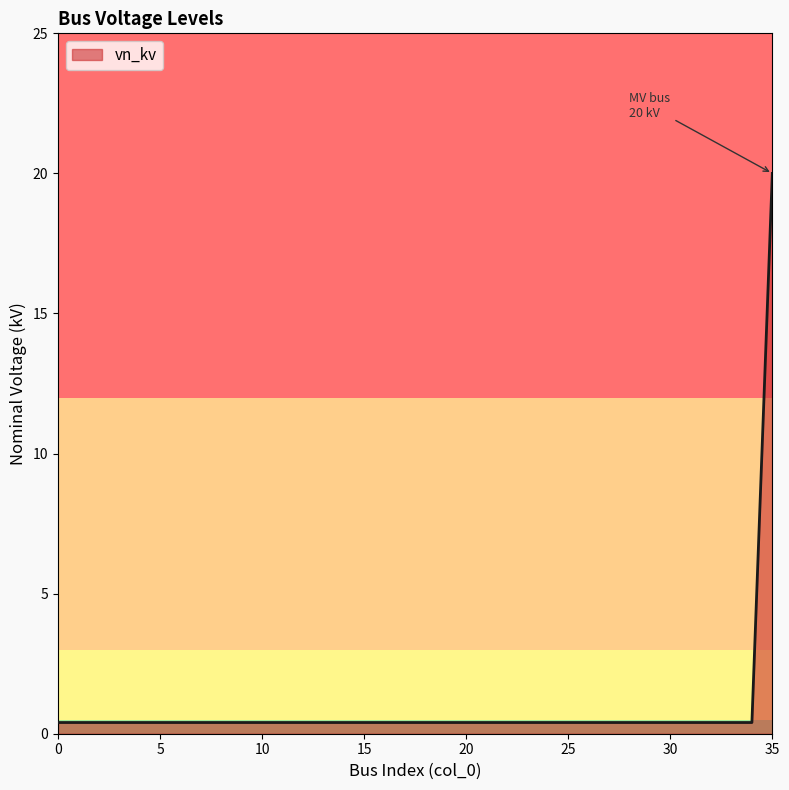

Is this an area chart (filled region under the line)?

No